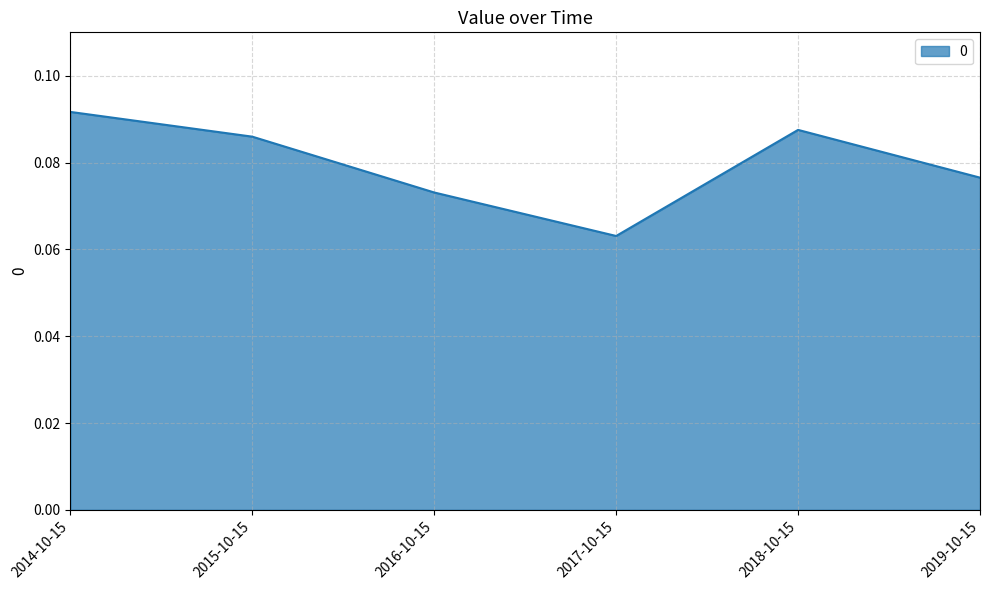

Where is the data nearest to the value 0?

2017-10-15